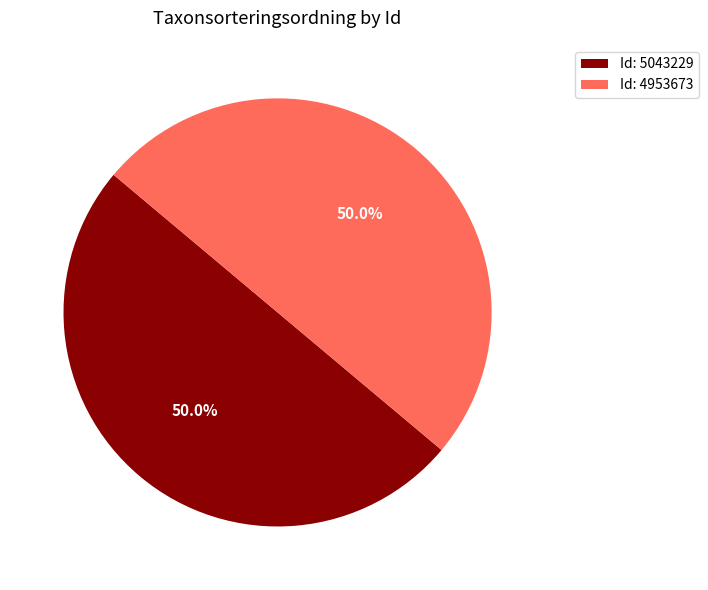

How much of the chart is everything except Id: 5043229?

50.0%